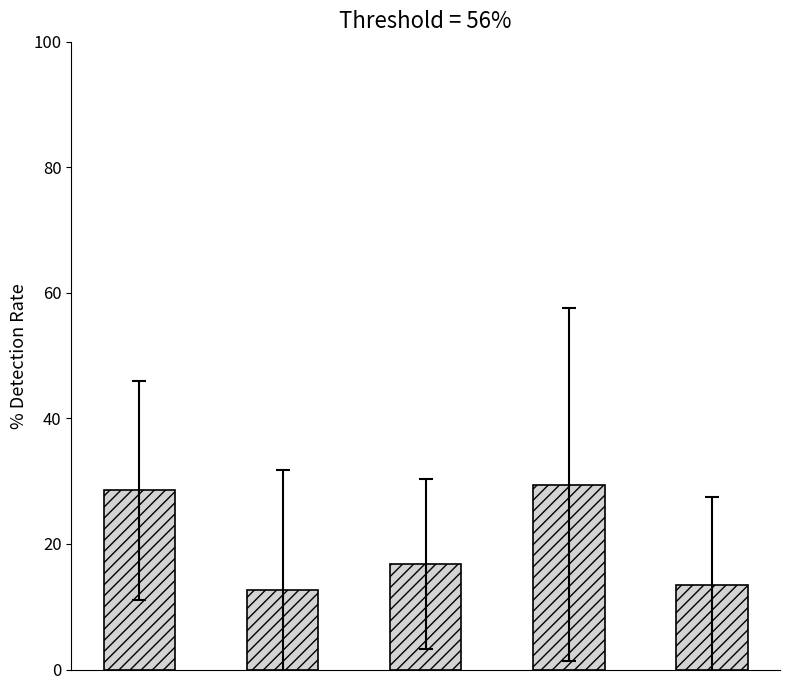

What is the greatest value displayed?

29.4